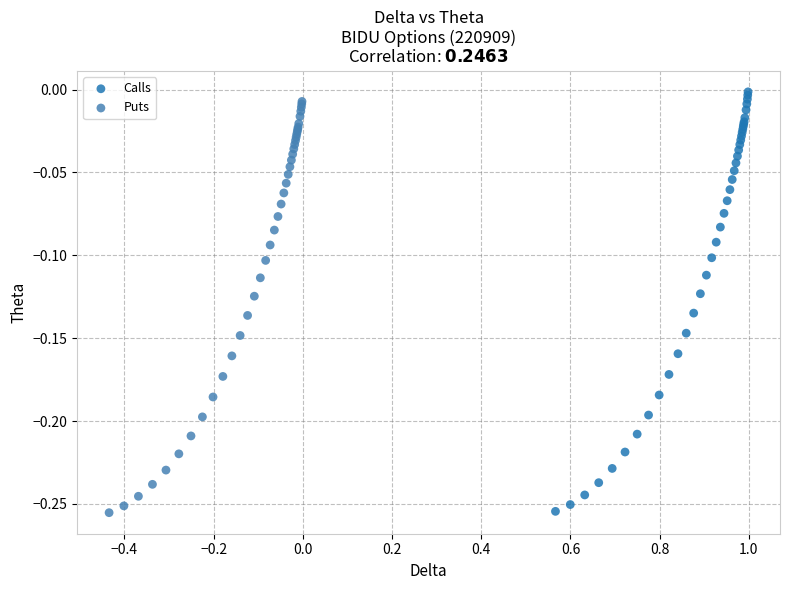

Which series has the widest spread of Y values?

Calls